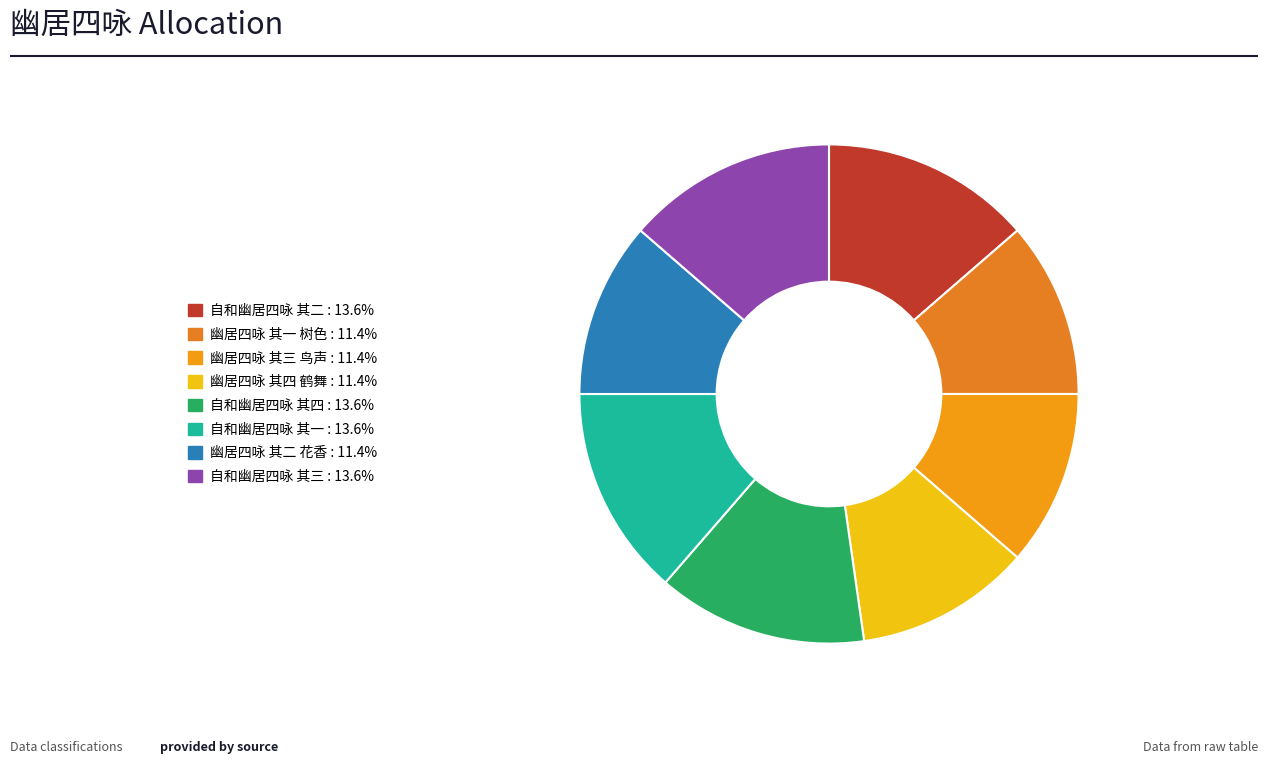

How many slices are in this pie chart?

8